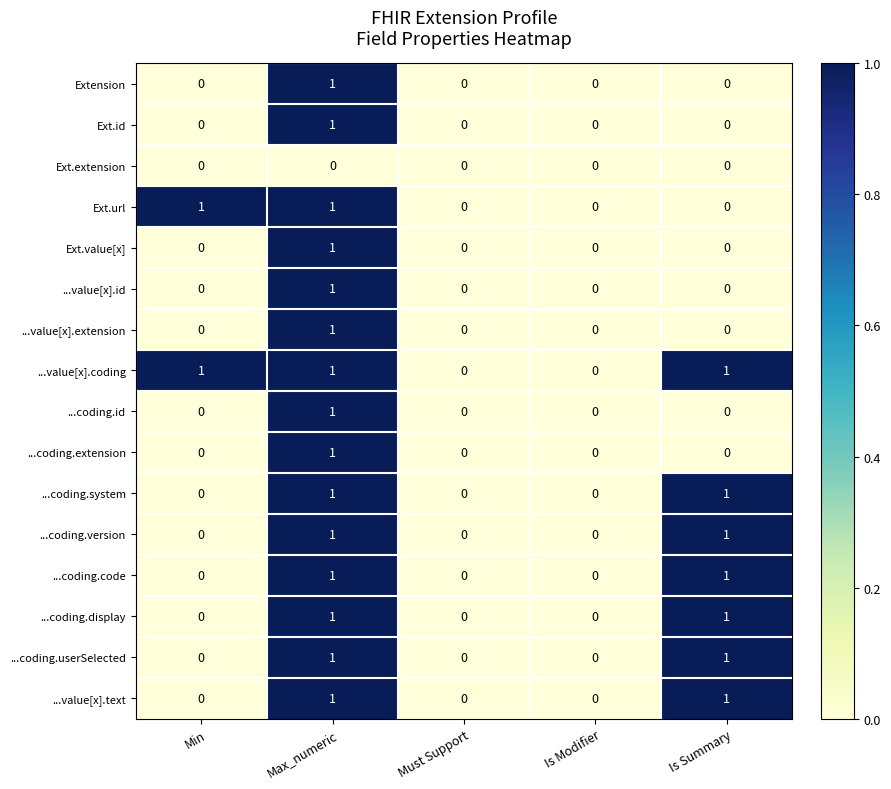

Which category has the highest value in the ...coding.extension series?

Max_numeric